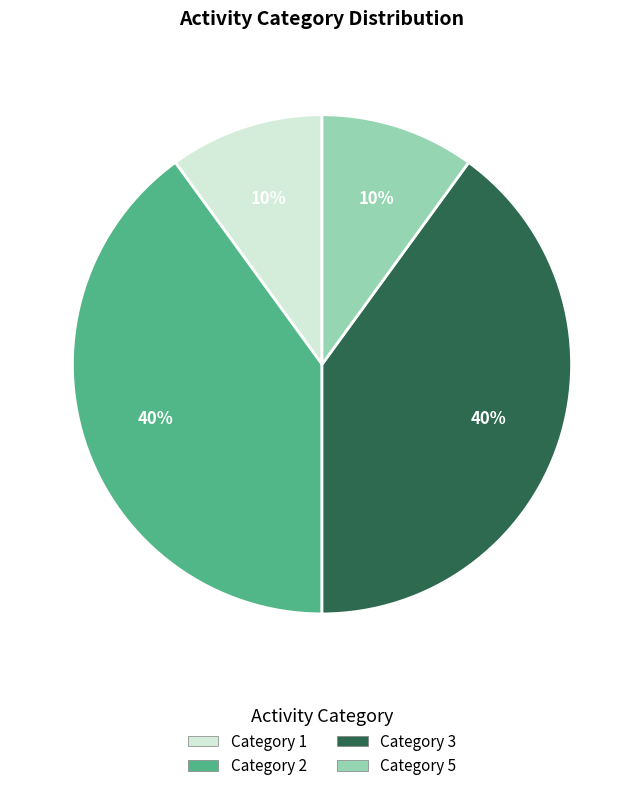

True or false: Category 1 accounts for 1% of the total.

False